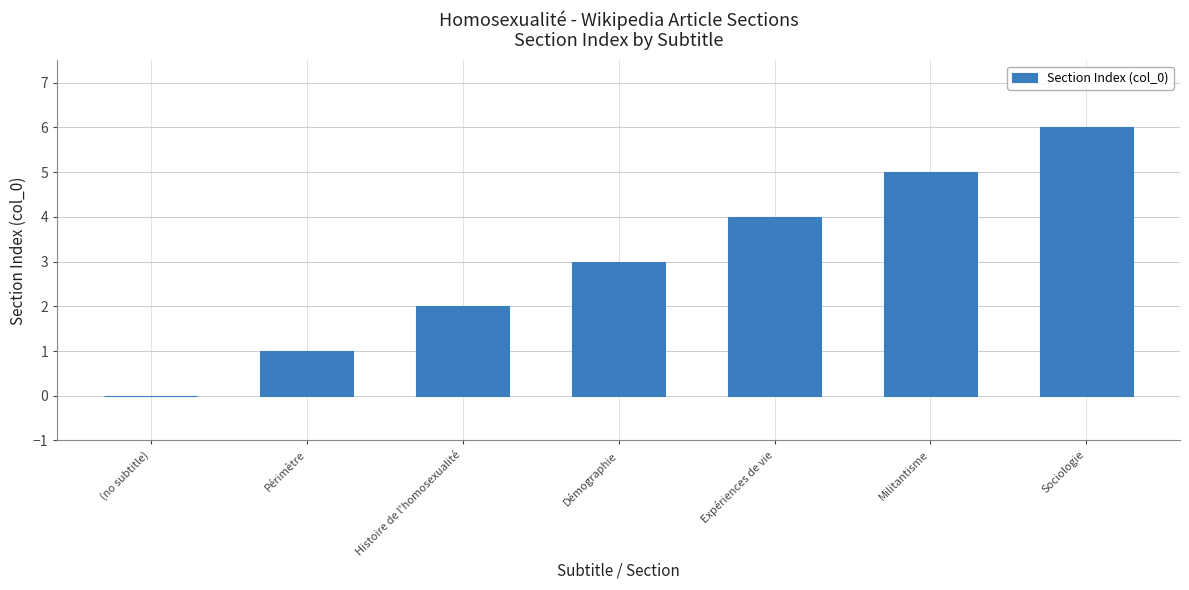

Count the values in the range 1 to 5.

5